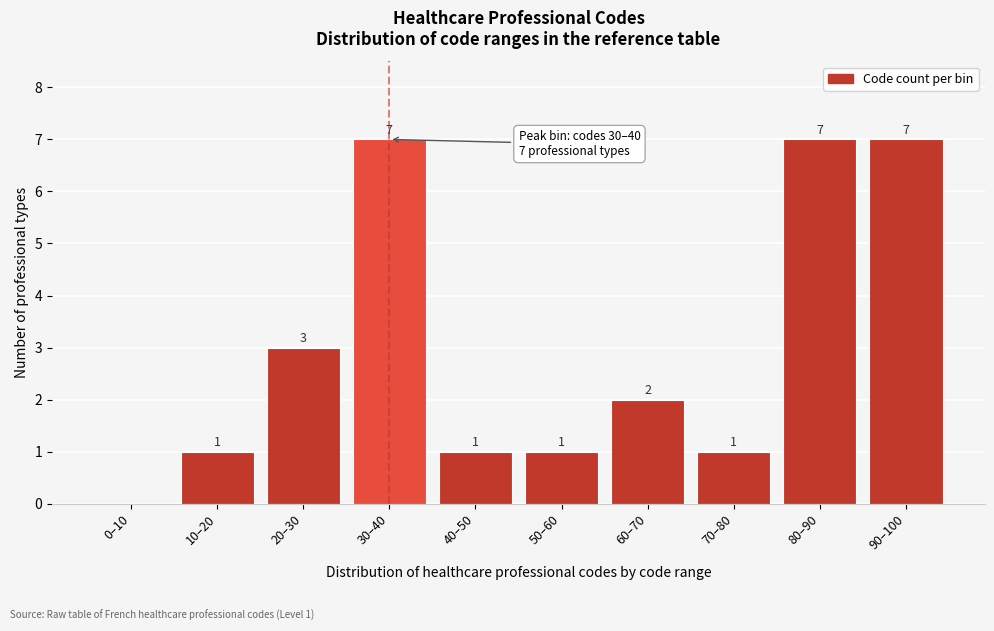

Reading left to right, list all the values displayed in this chart.

0–10=0	10–20=1	20–30=3	30–40=7	40–50=1	50–60=1	60–70=2	70–80=1	80–90=7	90–100=7